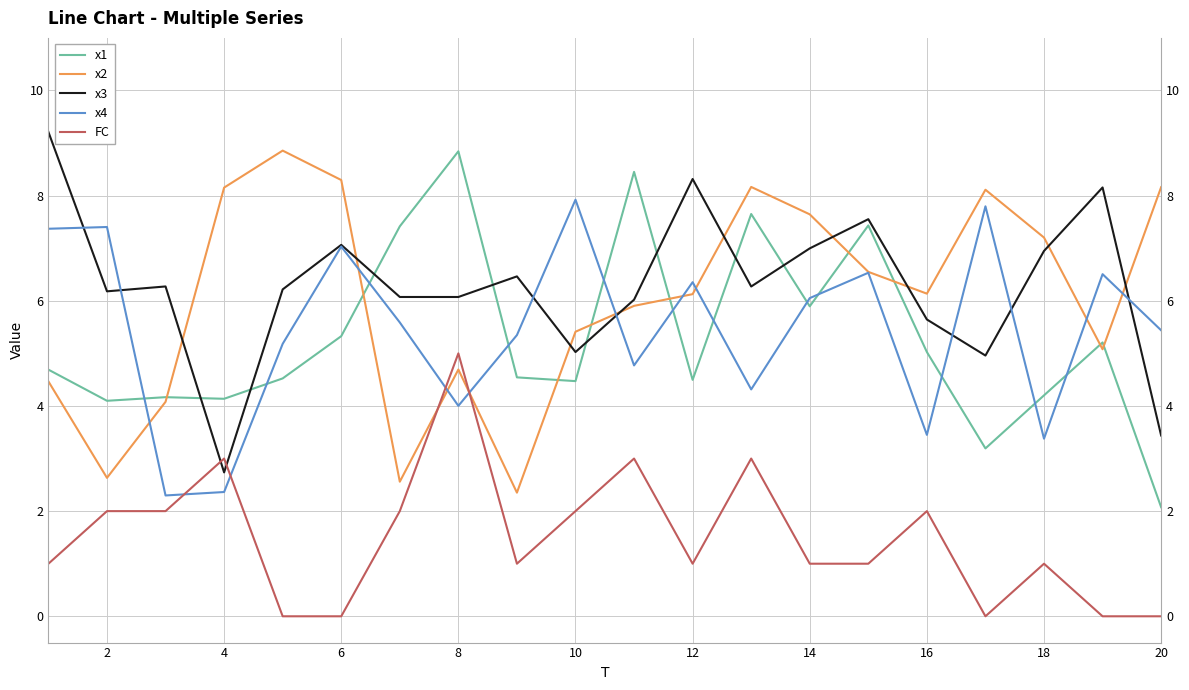

How many intersections are there between x4 and x3?

7